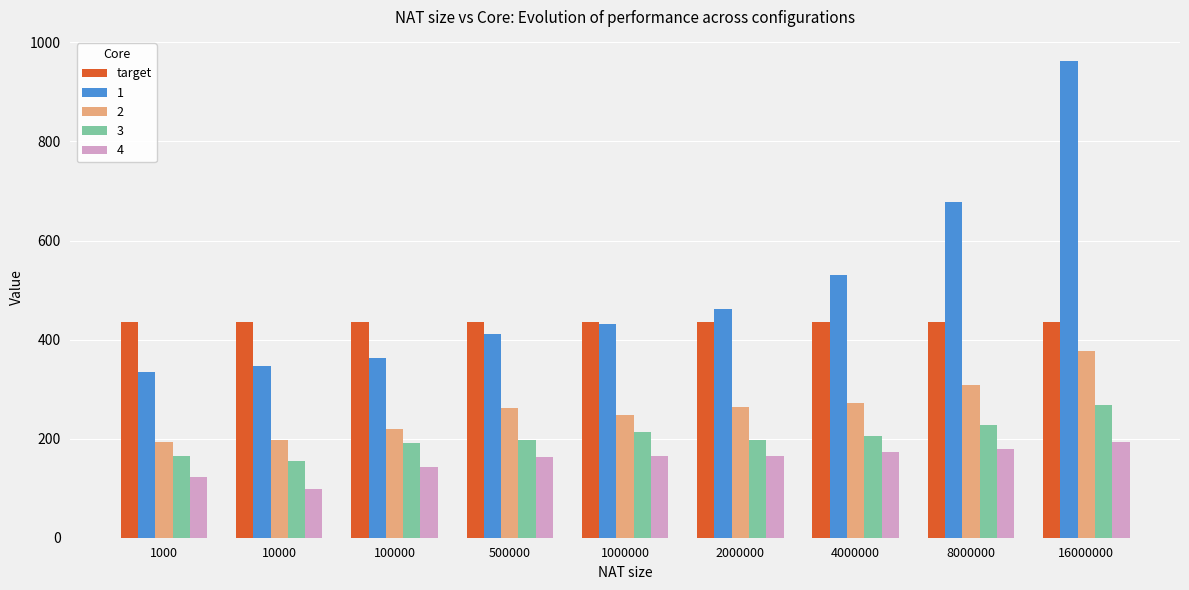

Which series has the largest range (max minus min)?

1